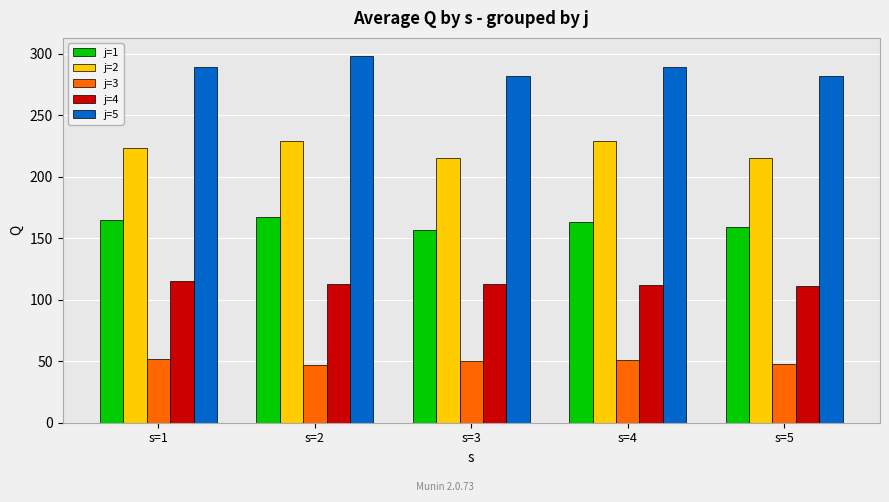

Which category has the highest value in the j=5 series?

s=2